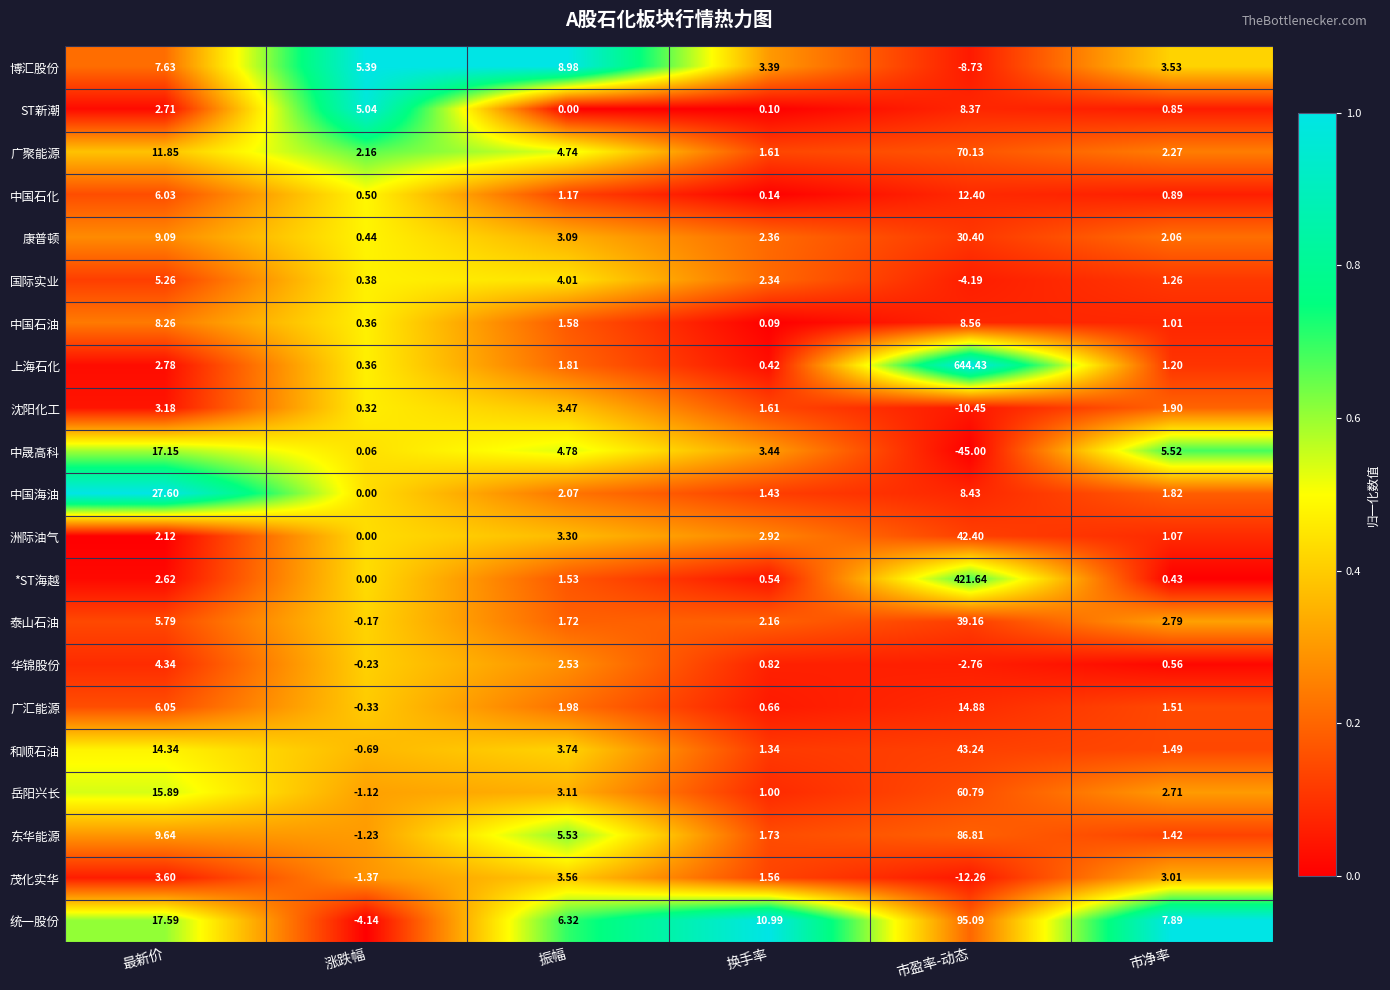

How many values in the 沈阳化工 series exceed 1?

4